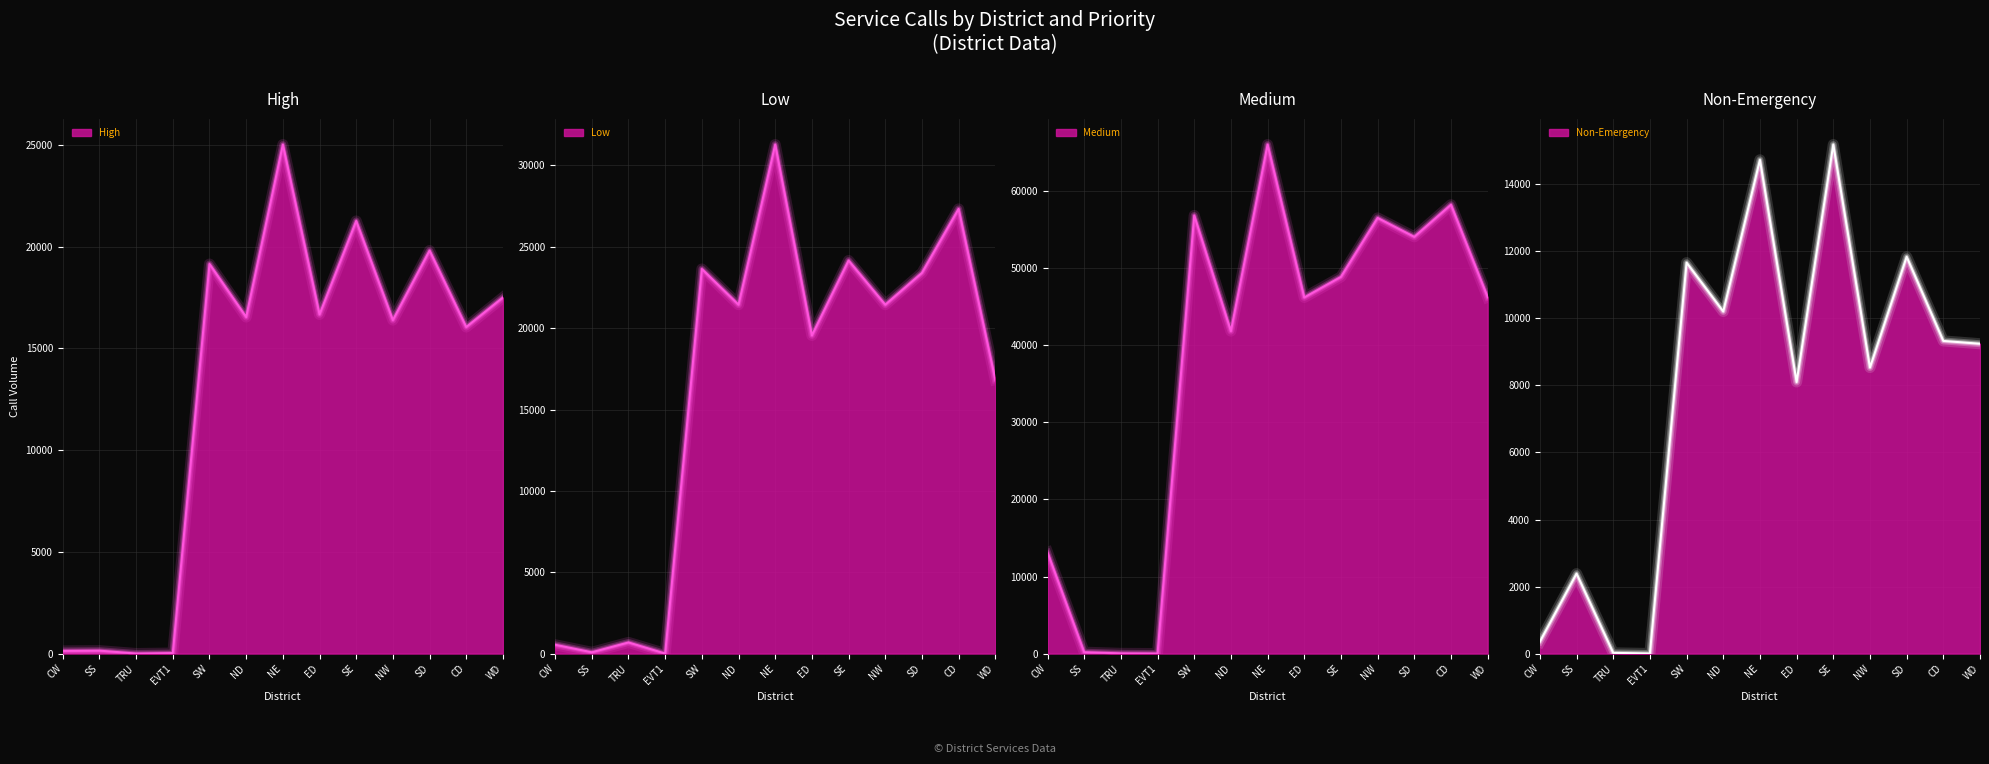

Which series has the largest total across all categories?

Medium